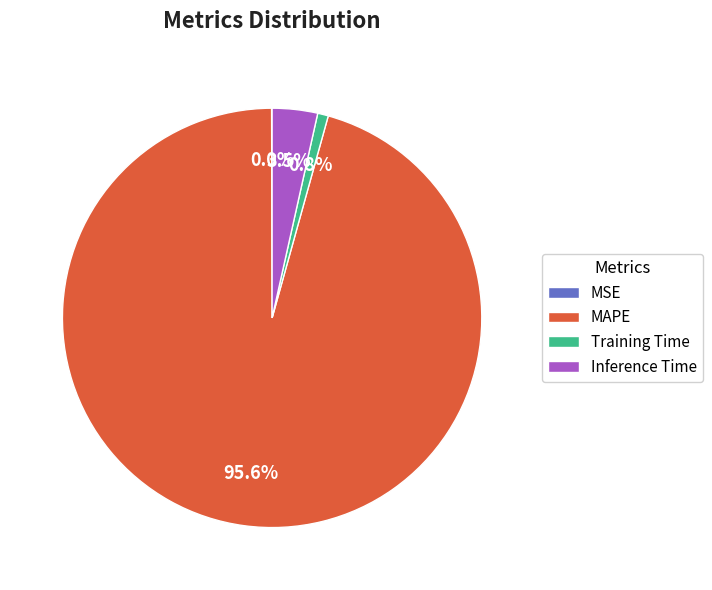

Between MAPE and Inference Time, which is larger?

MAPE